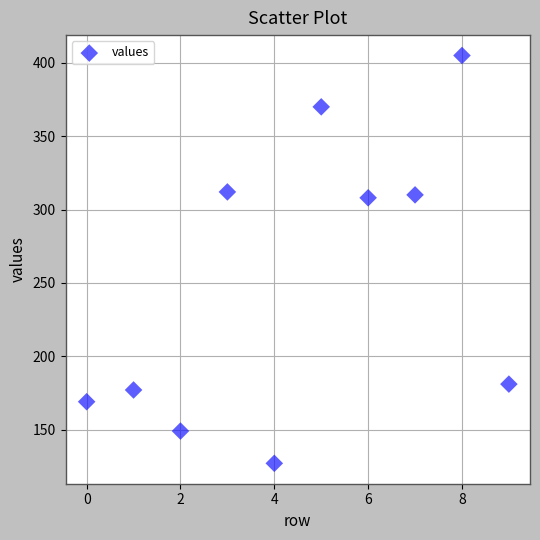

What is the average Y value?

251